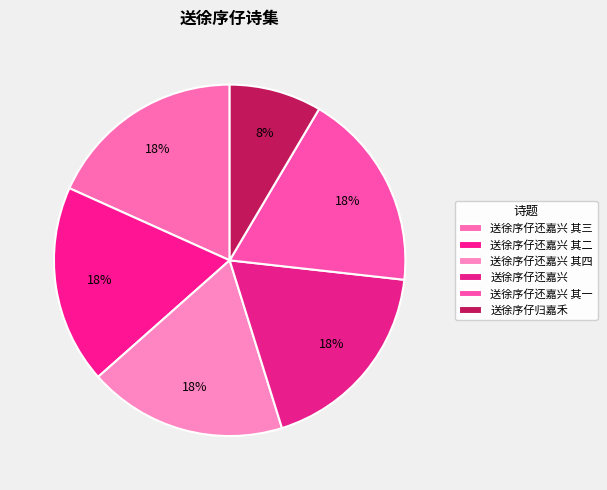

How many segments does this pie chart have?

6